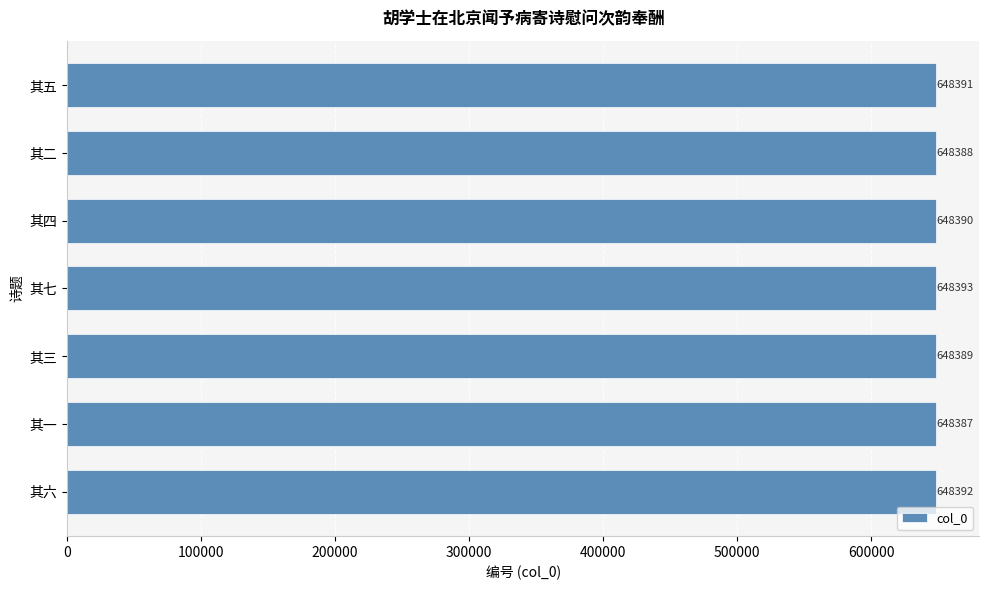

Rank the categories by value from highest to lowest.

其七, 其六, 其五, 其四, 其三, 其二, 其一